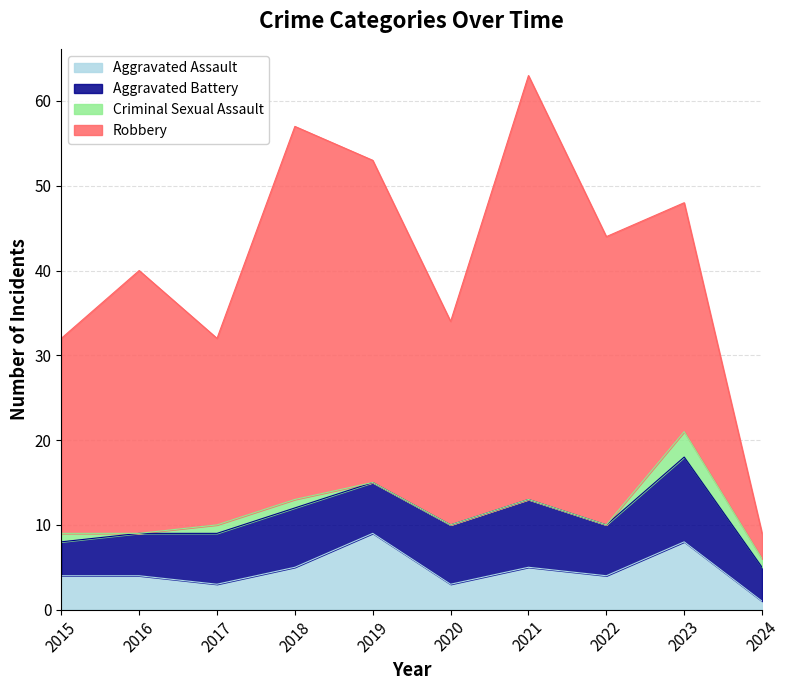

What is the lowest value of the Aggravated Assault series?

1